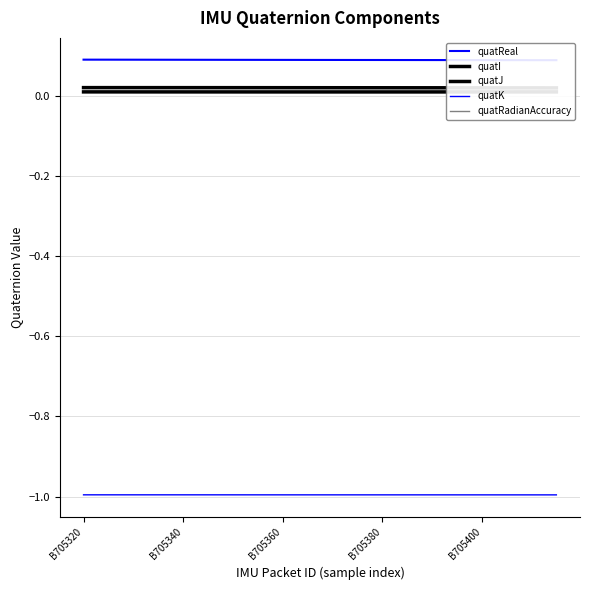

What is the minimum value shown in the chart?

-1.0